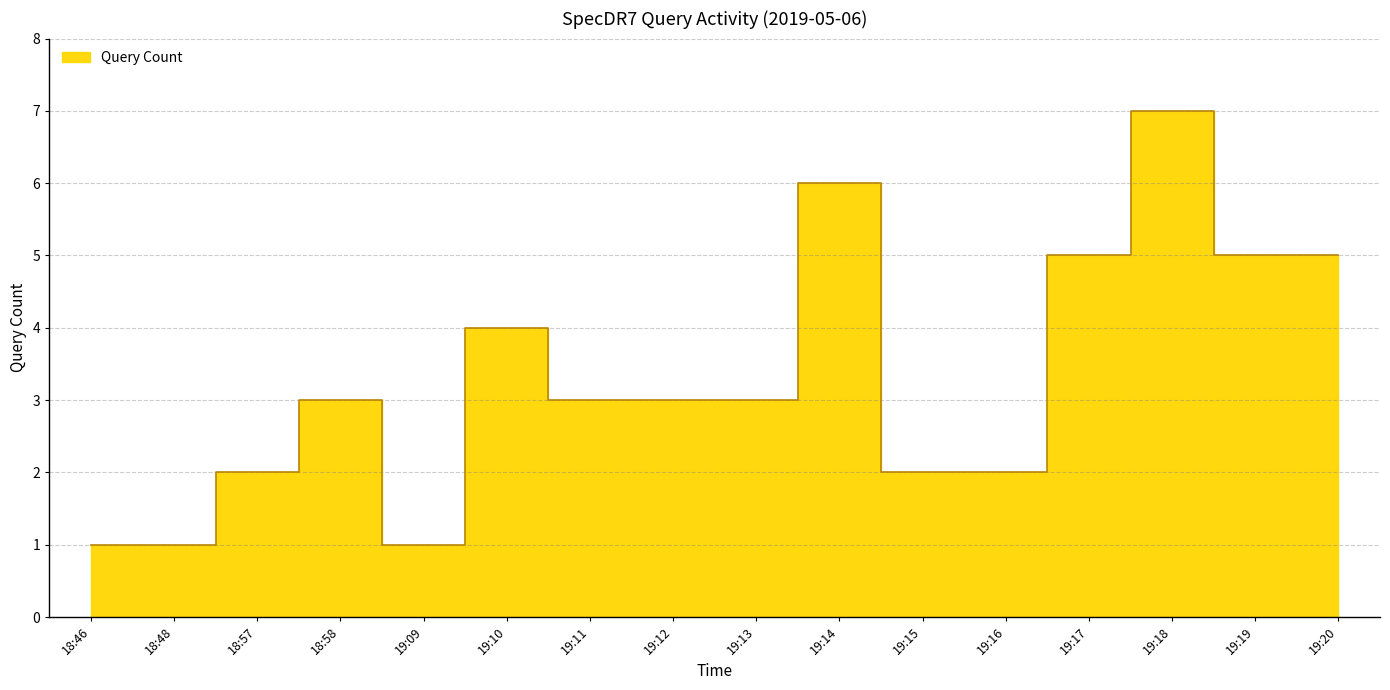

How many data points are above 3?

6